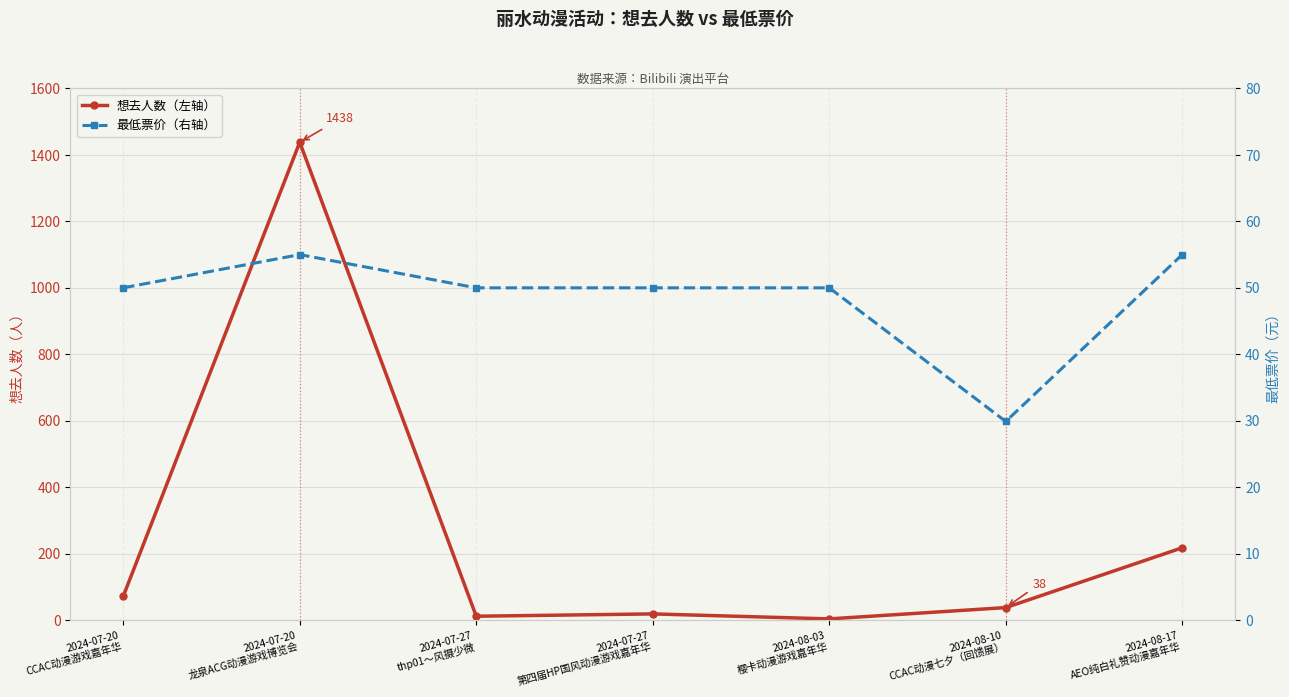

The value of 最低票价（右轴） at 2024-07-27
第四届HP国风动漫游戏嘉年华 is 14.6. True or false?

False